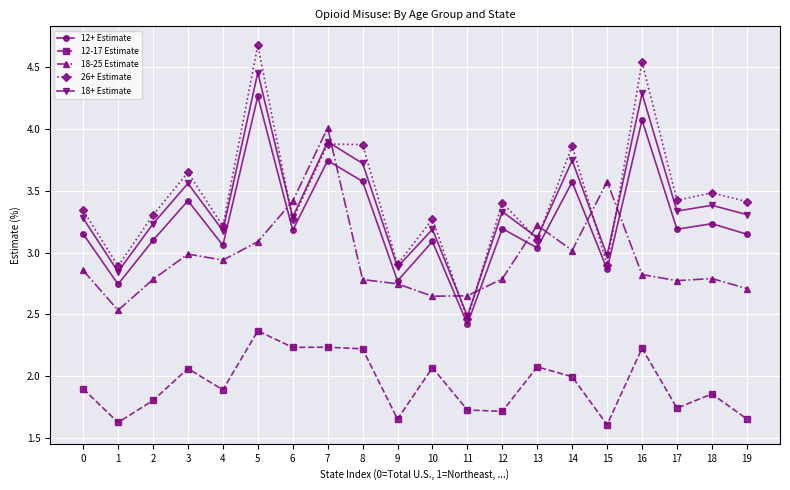

True or false: 12-17 Estimate has more than 0 points higher than both neighbors.

True